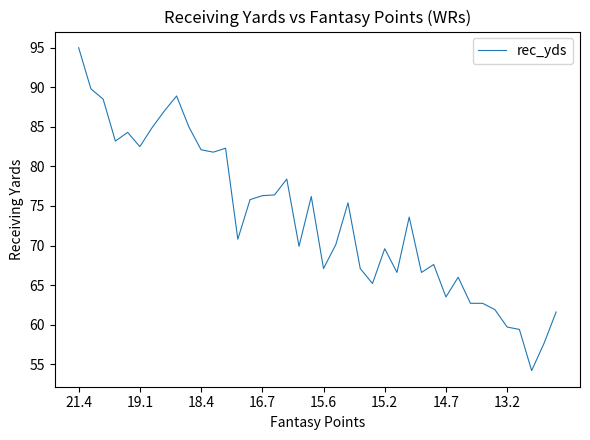

What is the greatest value displayed?

95.0